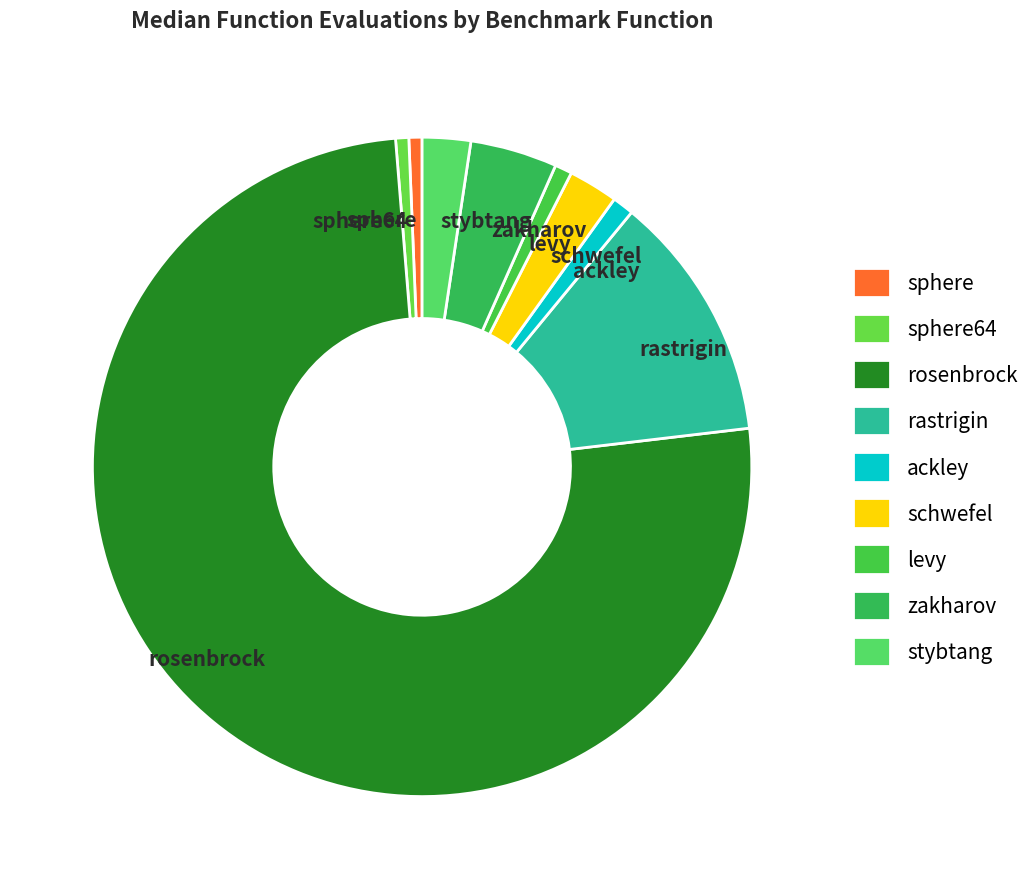

Is it true that sphere is 15% of the pie?

False